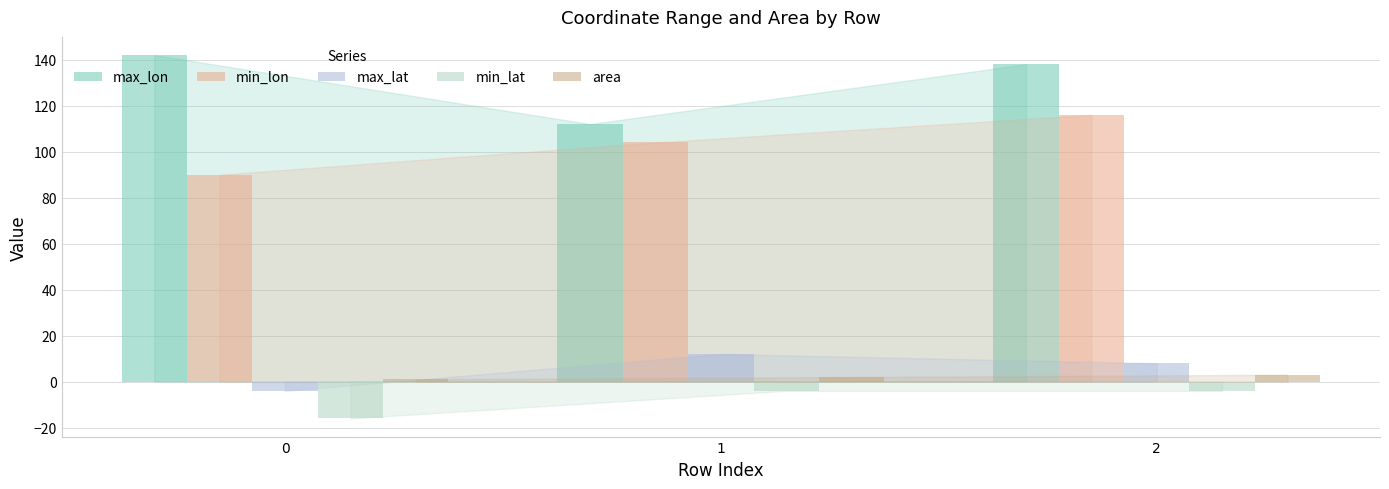

Count the number of data series in this chart.

5